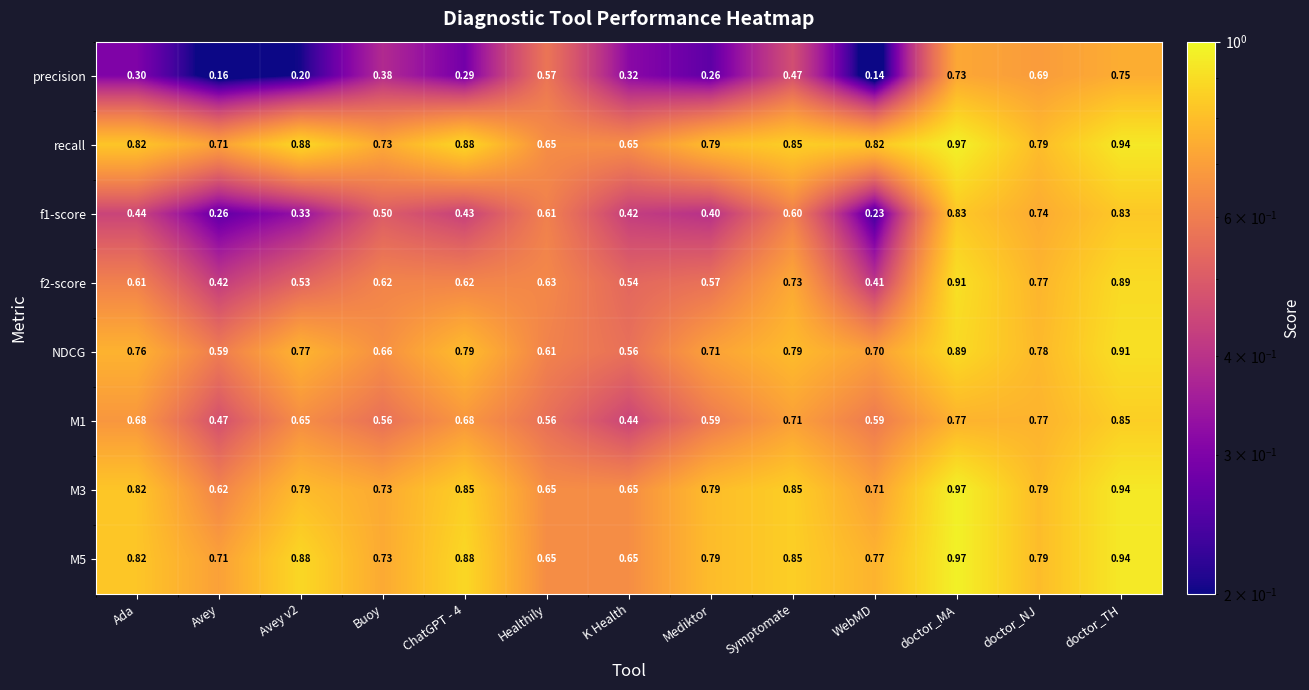

What is the total value across all series at Healthily?

4.9